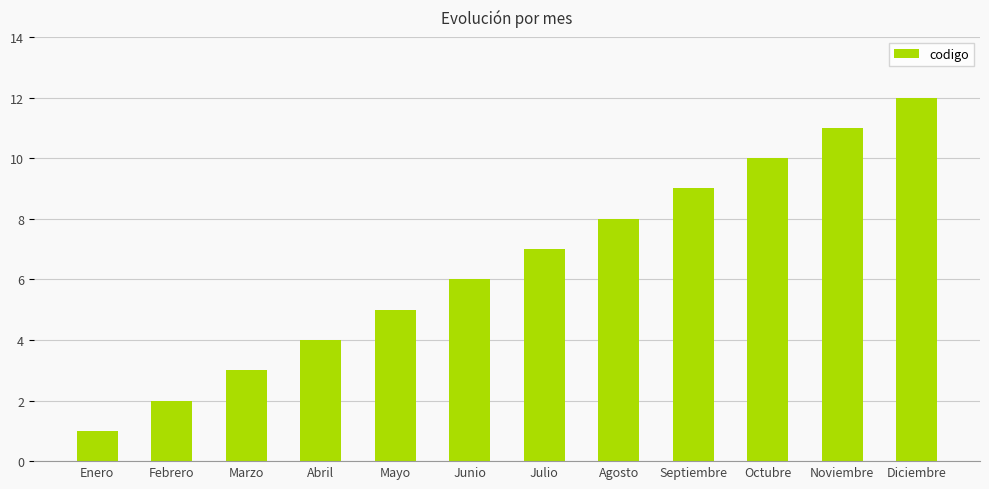

Approximately how many times larger is the value at Abril compared to Enero?

4.0